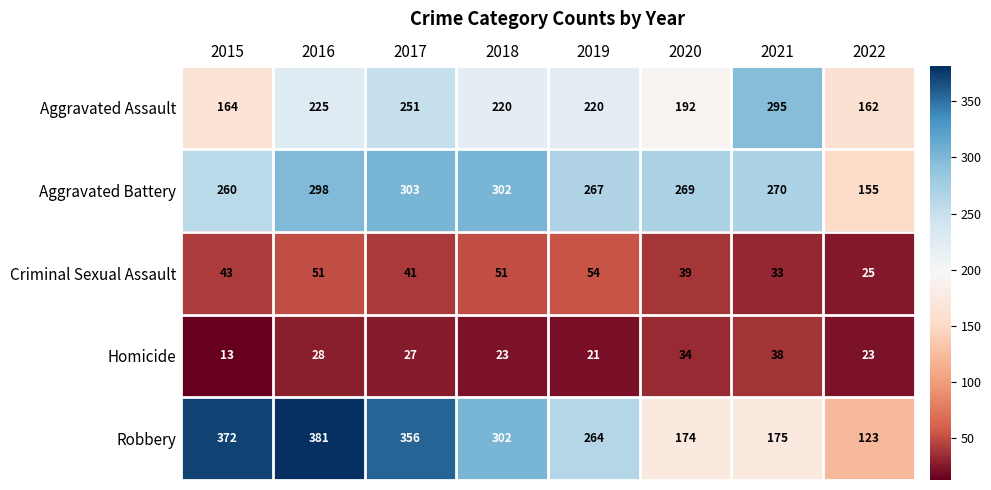

Which series changed the most between 2017 and 2021?

Robbery